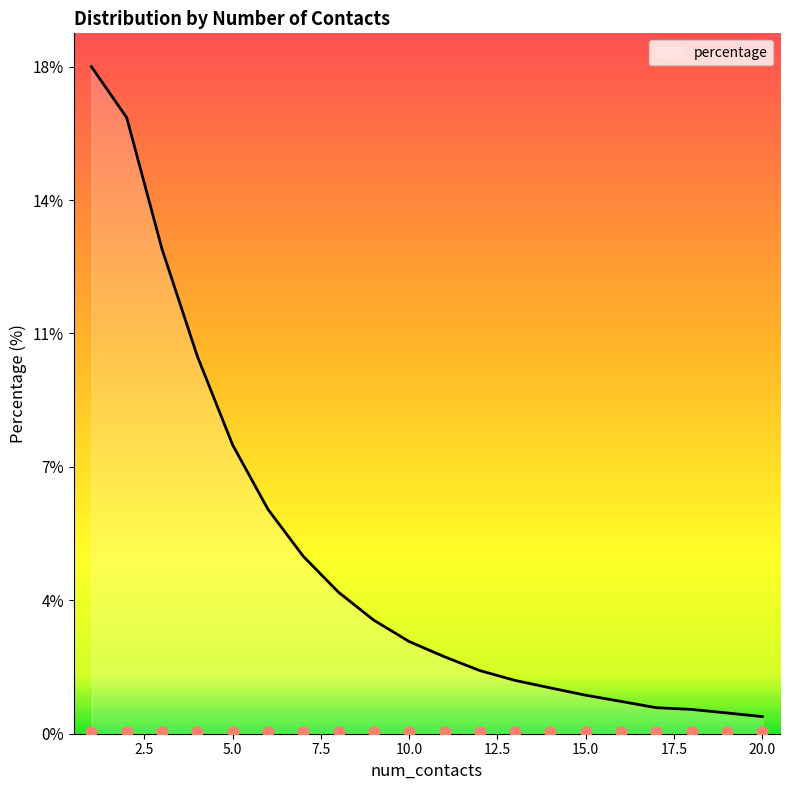

Approximately how many times larger is the value at 8 compared to 12?

2.2